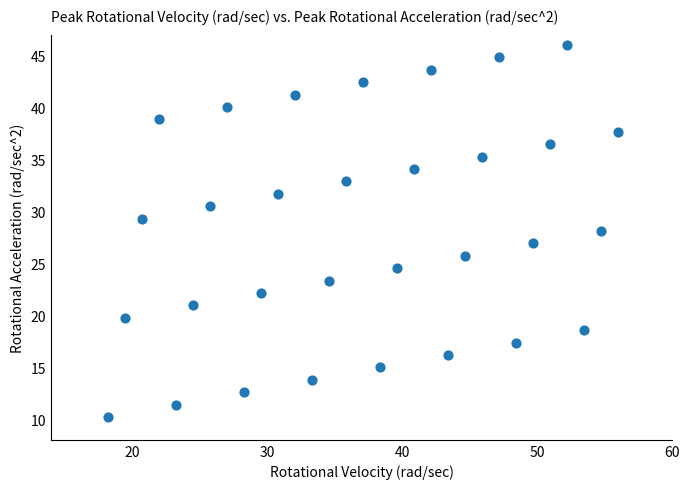

What is the range of Y values (max minus min)?

35.8